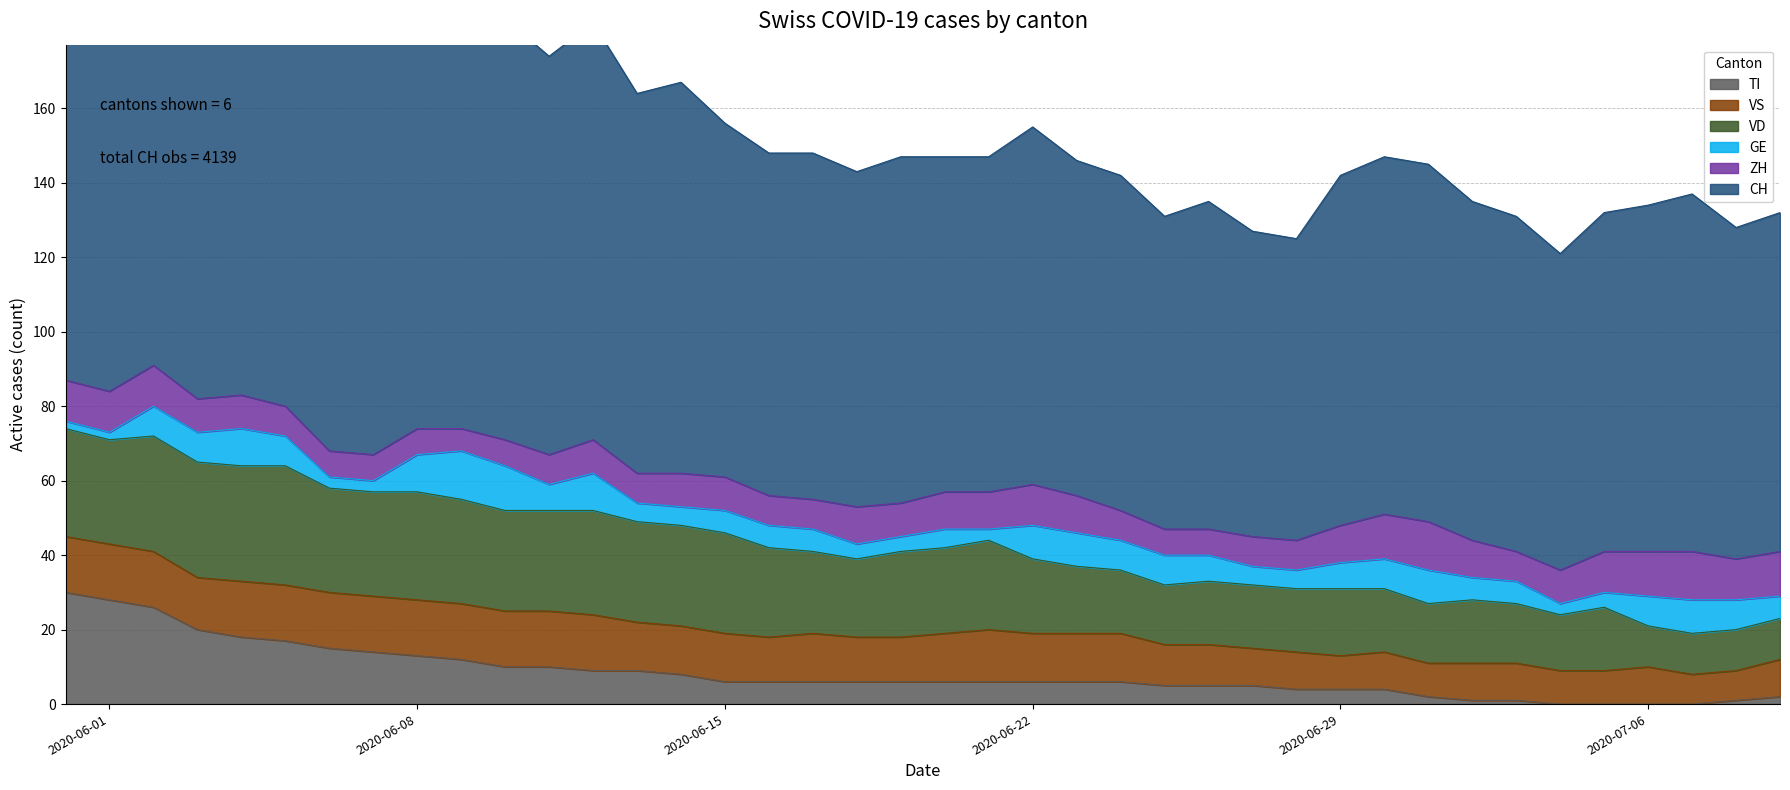

True or false: VD and TI cross at least once.

False